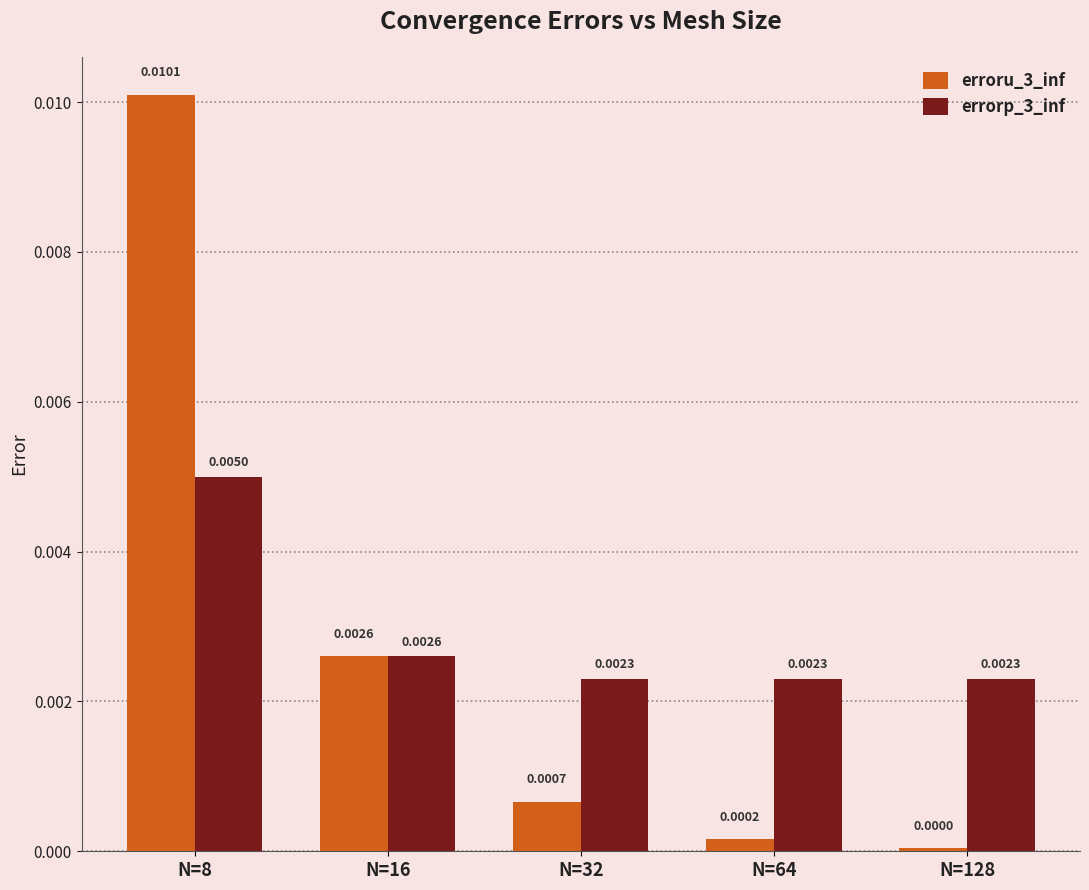

Which series has the largest total across all categories?

errorp_3_inf